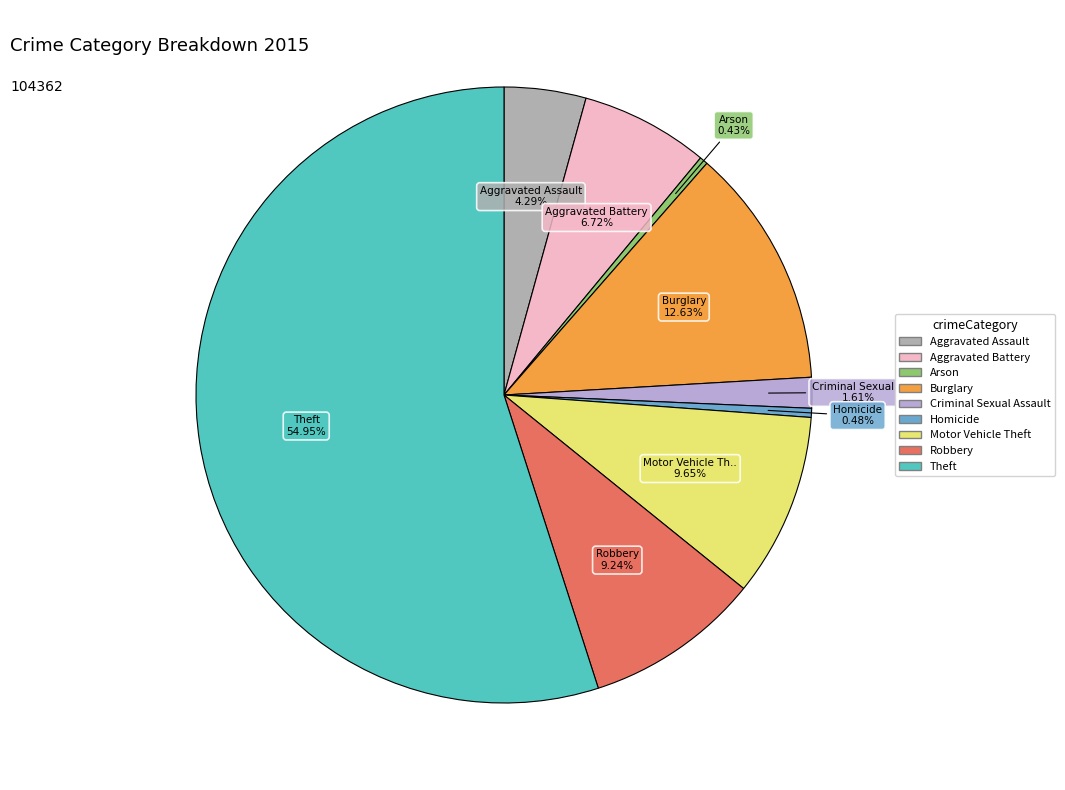

Which slice is the largest?

Theft